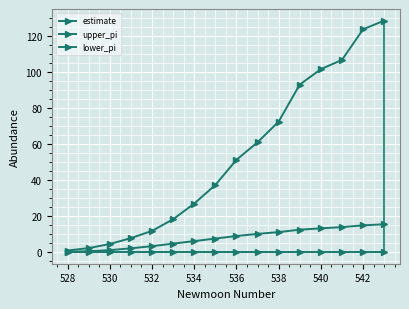

How many distinct data groups are displayed?

3